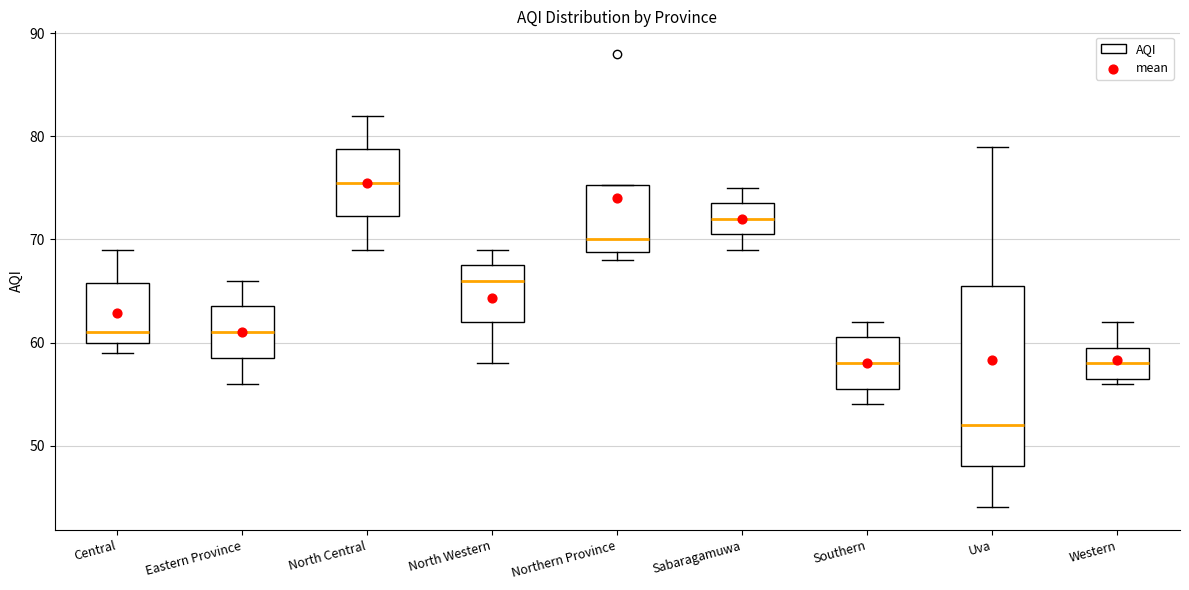

Reading left to right, read every box against the y-axis: the position of its median line, the range the box covers, and the ends of its whiskers. The values are not printed on the chart, so give them approximately, as read against the axis.

Central: median 61, box 60 to 66, whiskers 59 to 69
Eastern Province: median 61, box 59 to 64, whiskers 56 to 66
North Central: median 76, box 72 to 79, whiskers 69 to 82
North Western: median 66, box 62 to 68, whiskers 58 to 69
Northern Province: median 70, box 69 to 75, whiskers 68 to 75
Sabaragamuwa: median 72, box 71 to 74, whiskers 69 to 75
Southern: median 58, box 56 to 61, whiskers 54 to 62
Uva: median 52, box 48 to 66, whiskers 44 to 79
Western: median 58, box 57 to 60, whiskers 56 to 62